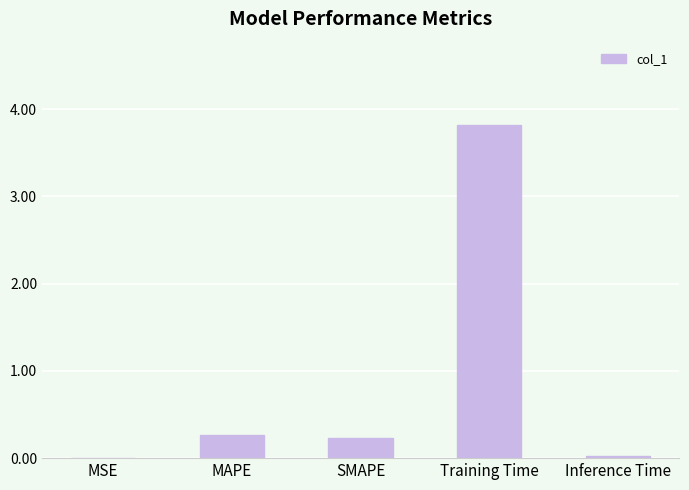

Which category has the highest value across all series?

Training Time